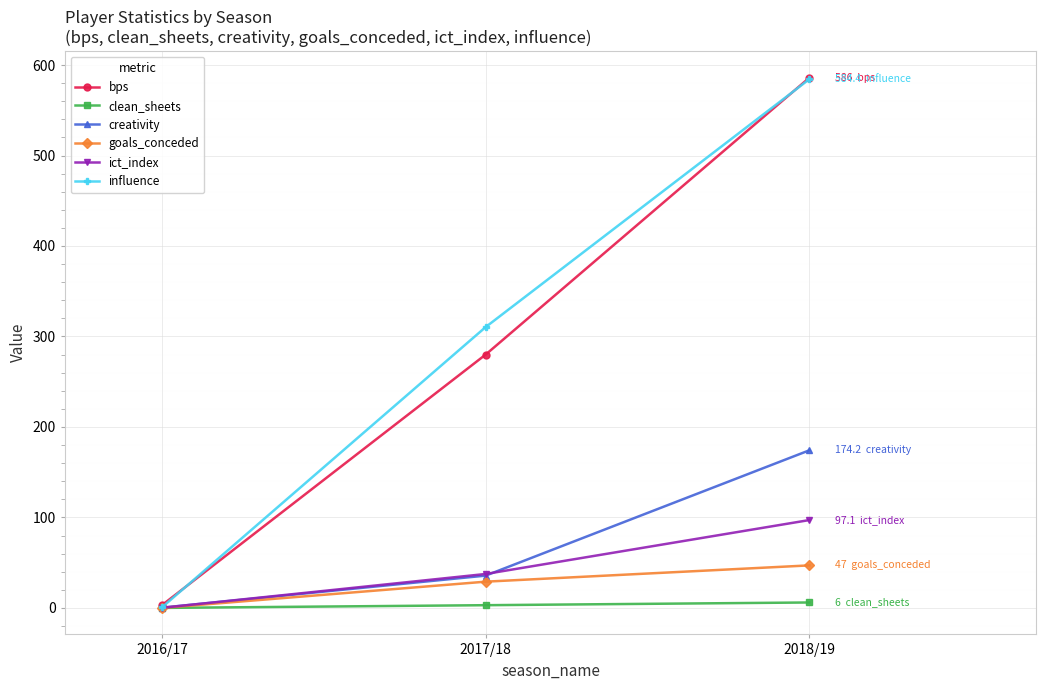

What is the approximate value of bps at 2018/19?

586.0